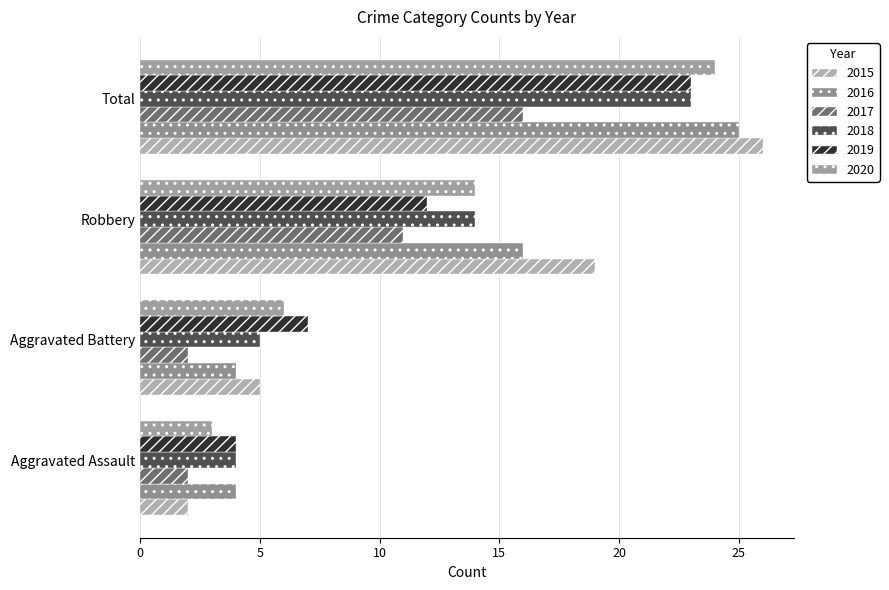

What is the minimum value shown in the chart?

2